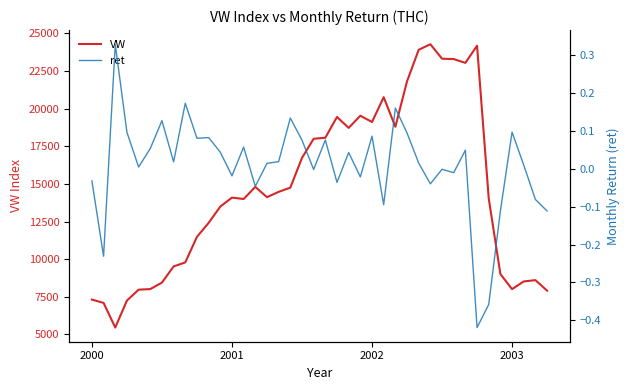

The VW series shows 33669.1 at 27. True or false?

False